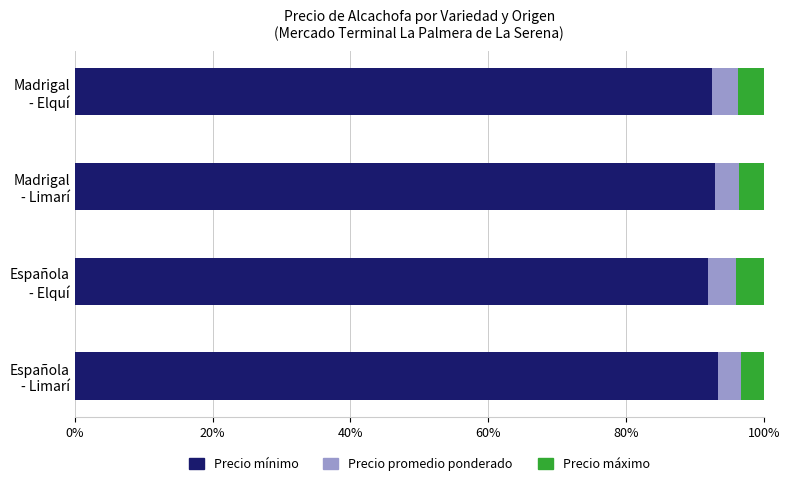

What is the maximum value for Precio mínimo?

93.4